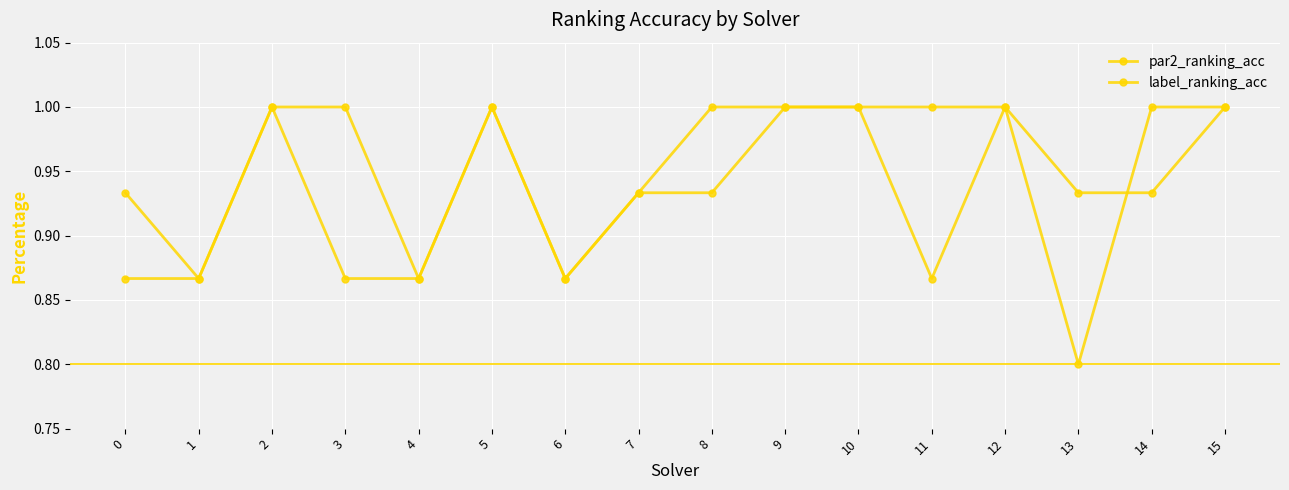

At which category is the sum across all series the highest?

2